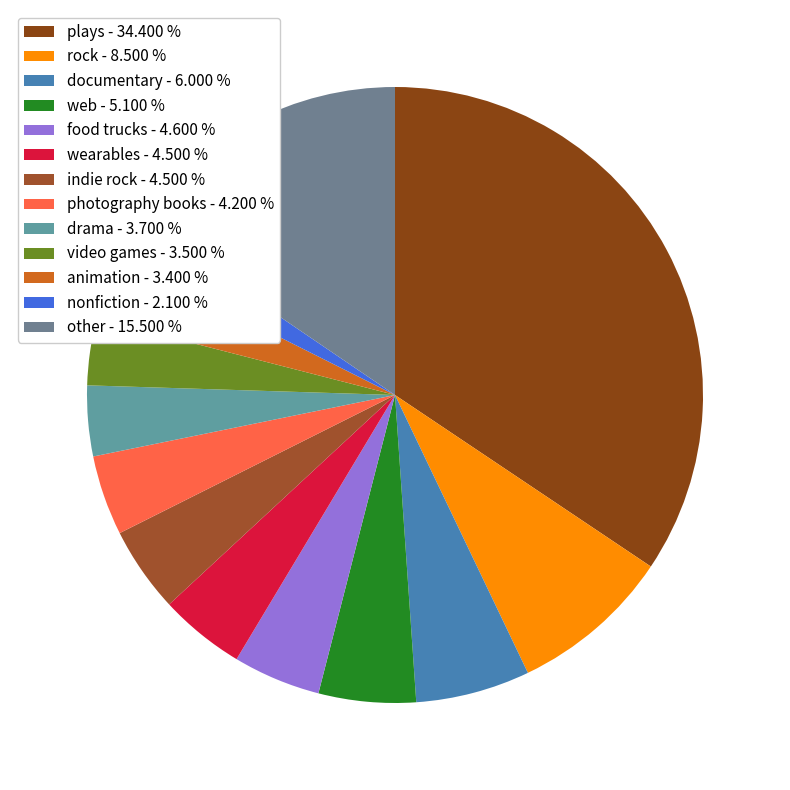

How many segments does this pie chart have?

13